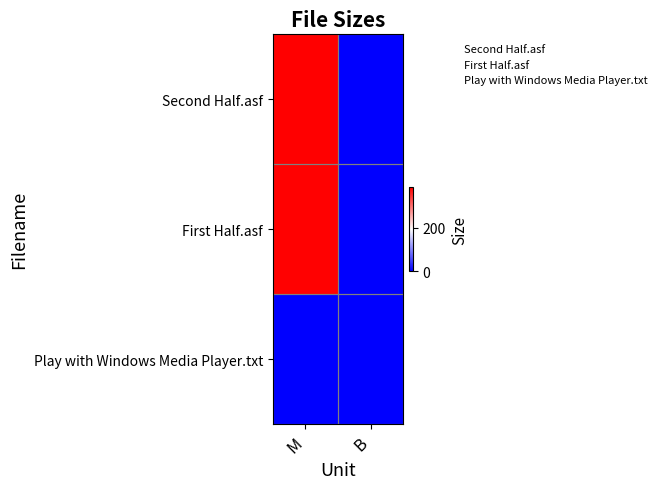

Rank the series by their maximum value, from highest to lowest.

Second Half.asf, First Half.asf, Play with Windows Media Player.txt